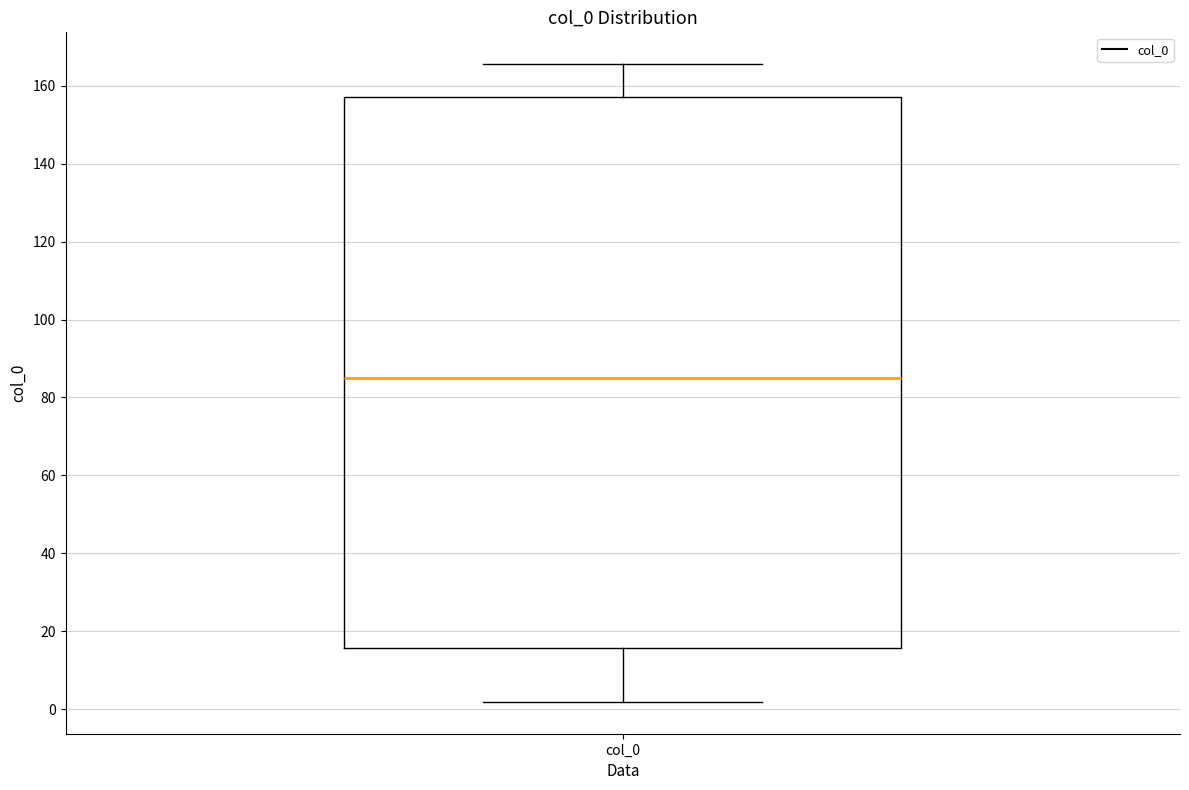

Transcribe this box plot: give where the median line is, the range the box spans, and where the two whiskers end, as read against the y-axis. The values are not printed on the chart, so give them approximately, as read against the axis.

median 86, box 16 to 158, whiskers 2 to 166